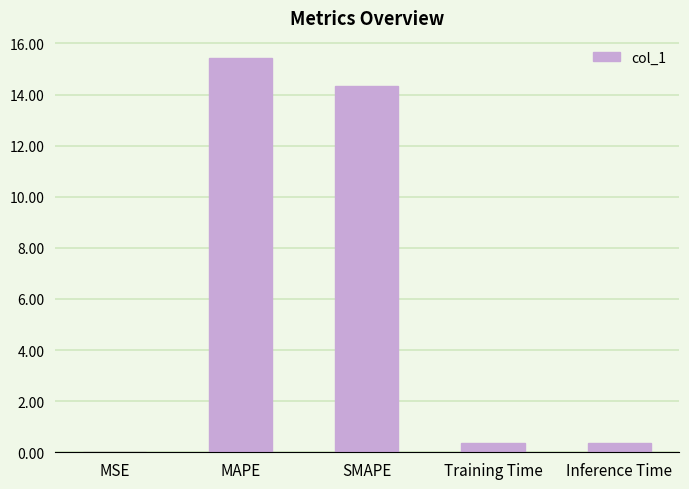

What value does the data have at SMAPE?

14.3